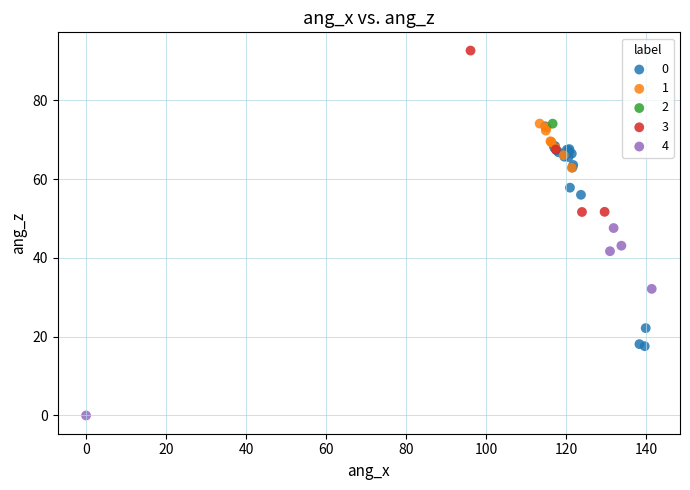

What are all the series names shown in the legend?

0, 1, 2, 3, 4